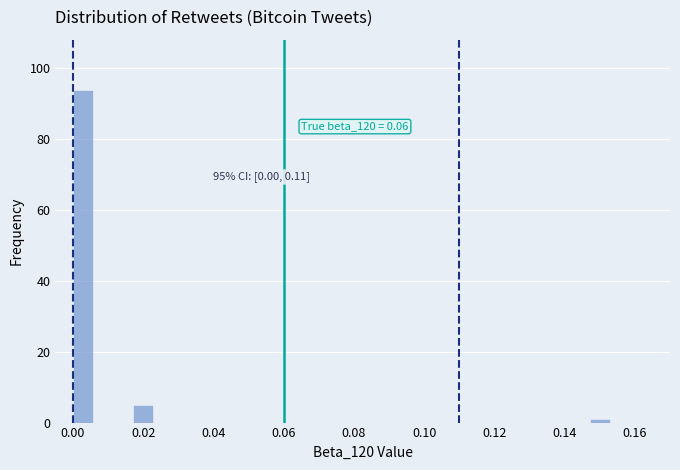

Around what value on the x-axis is the tallest bar? Give the approximate position of its centre, as read against the axis.

0.002